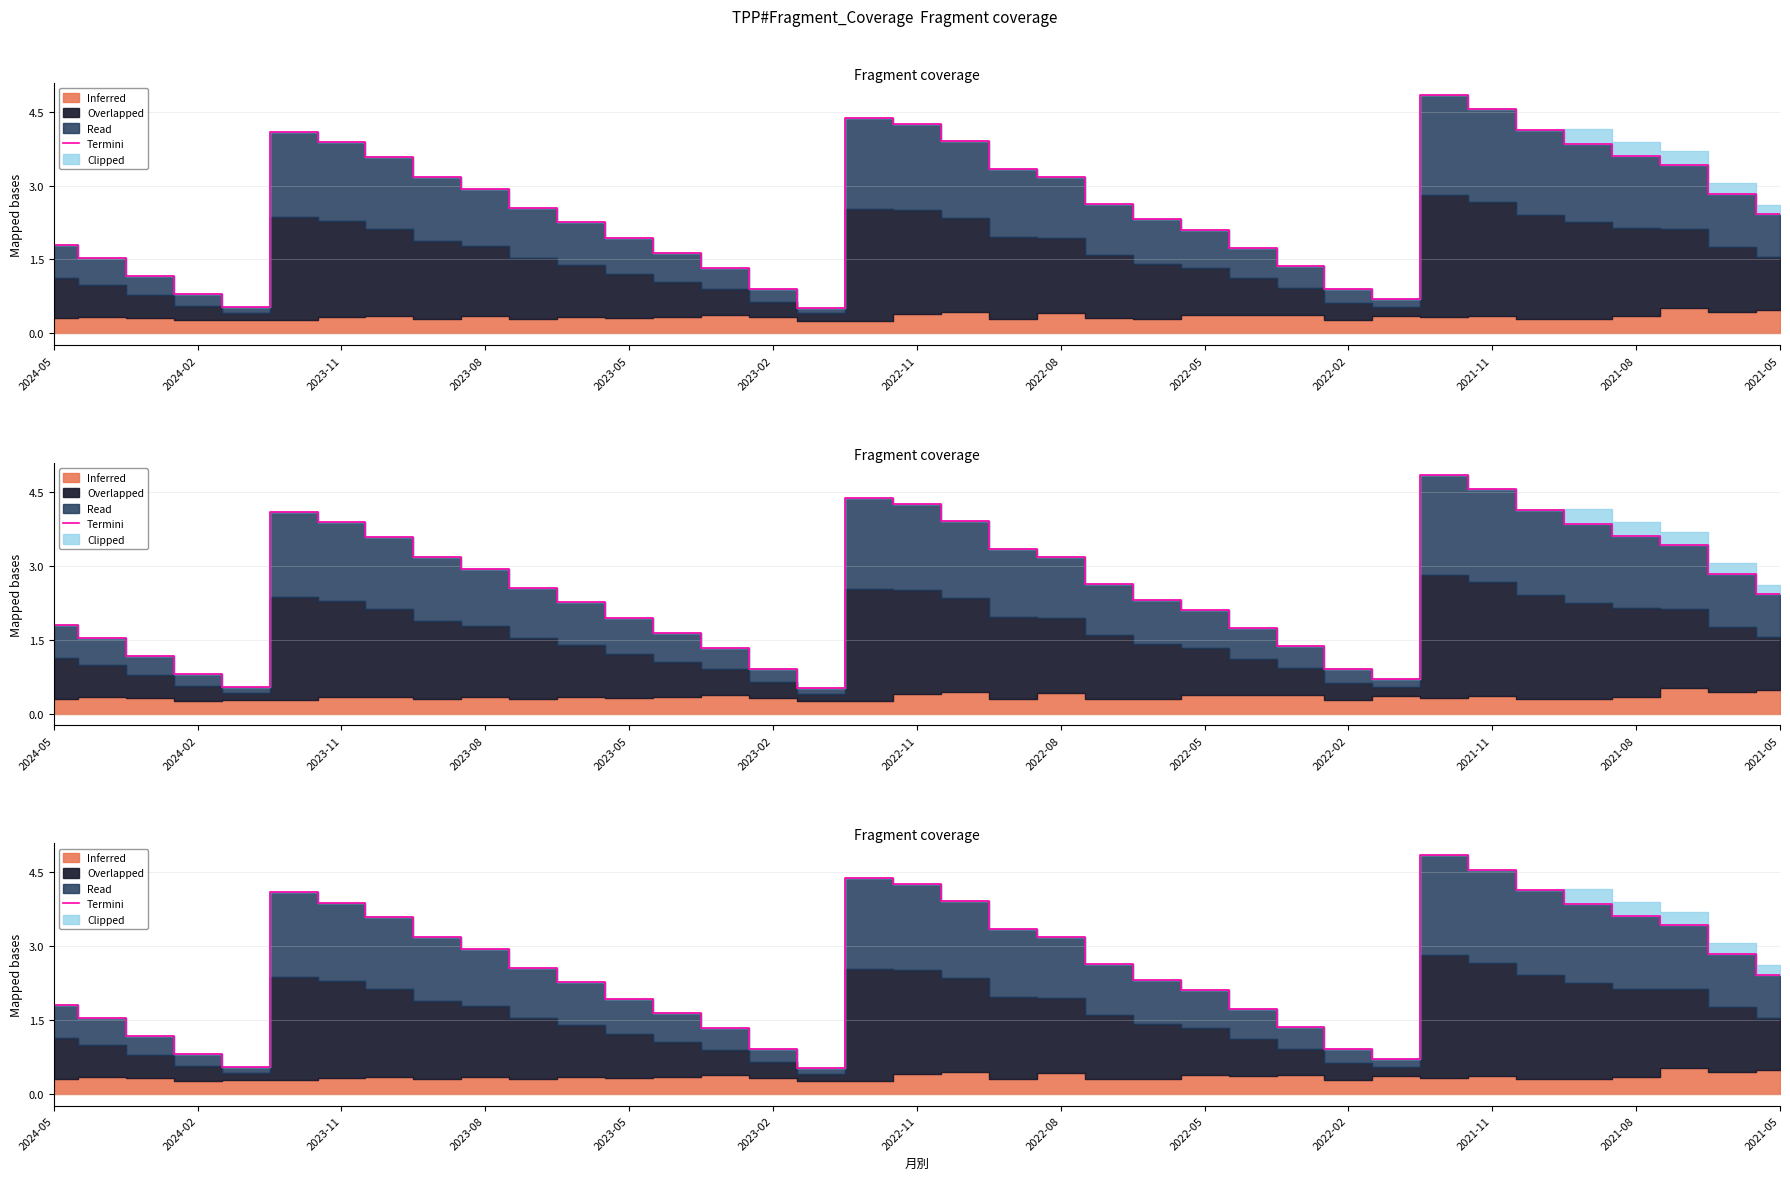

What is the greatest value displayed?

4.8